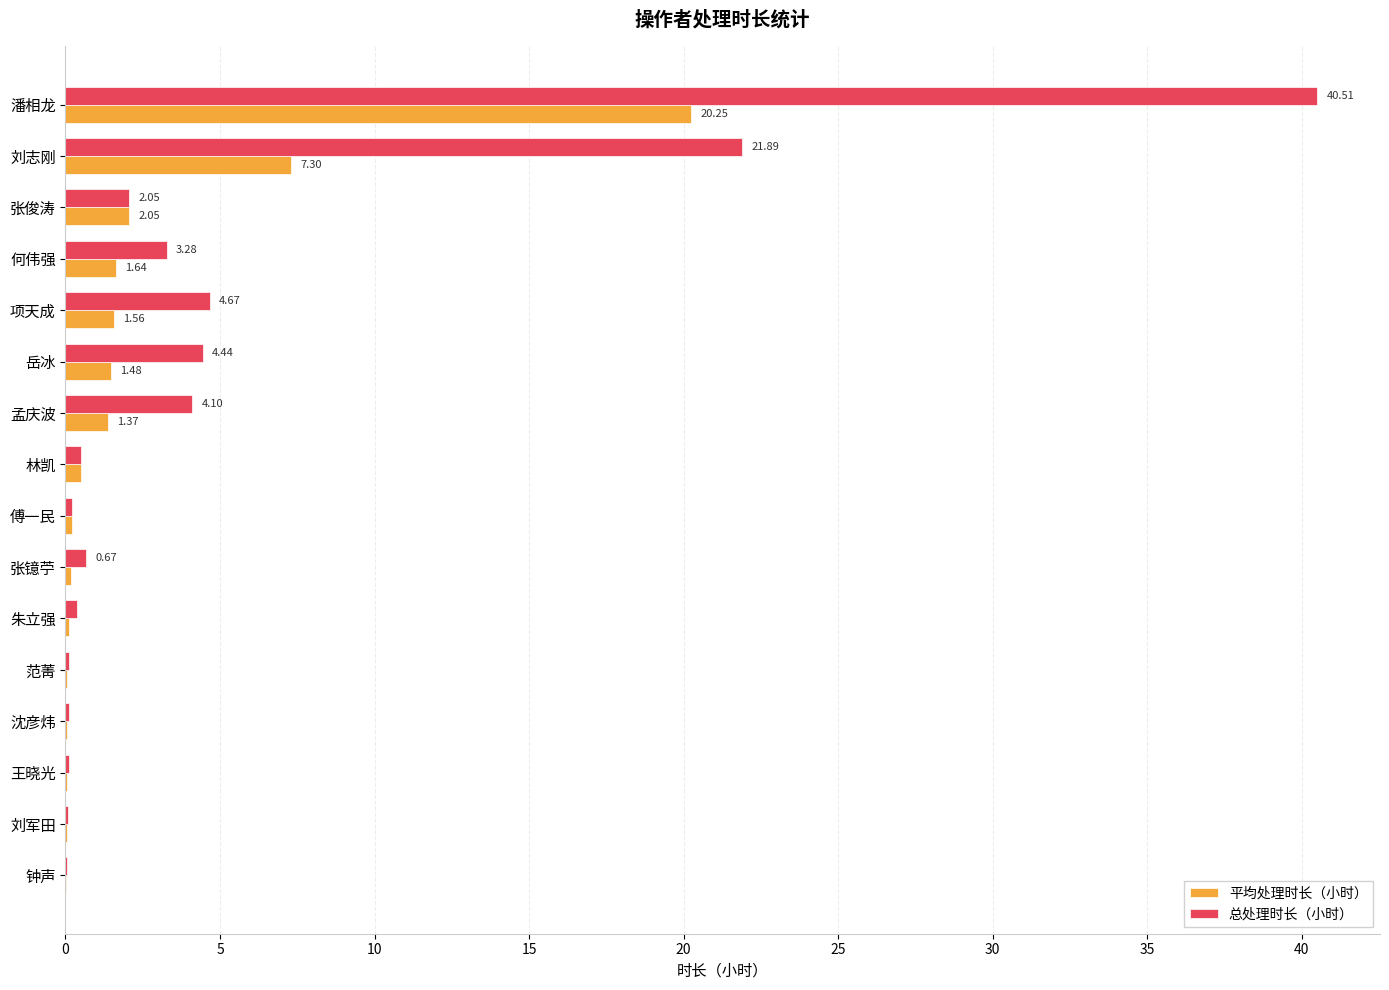

Which series has the largest total across all categories?

总处理时长（小时）